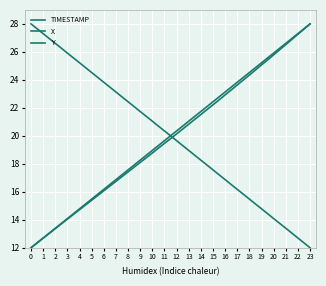

How many lines are shown in the chart?

3